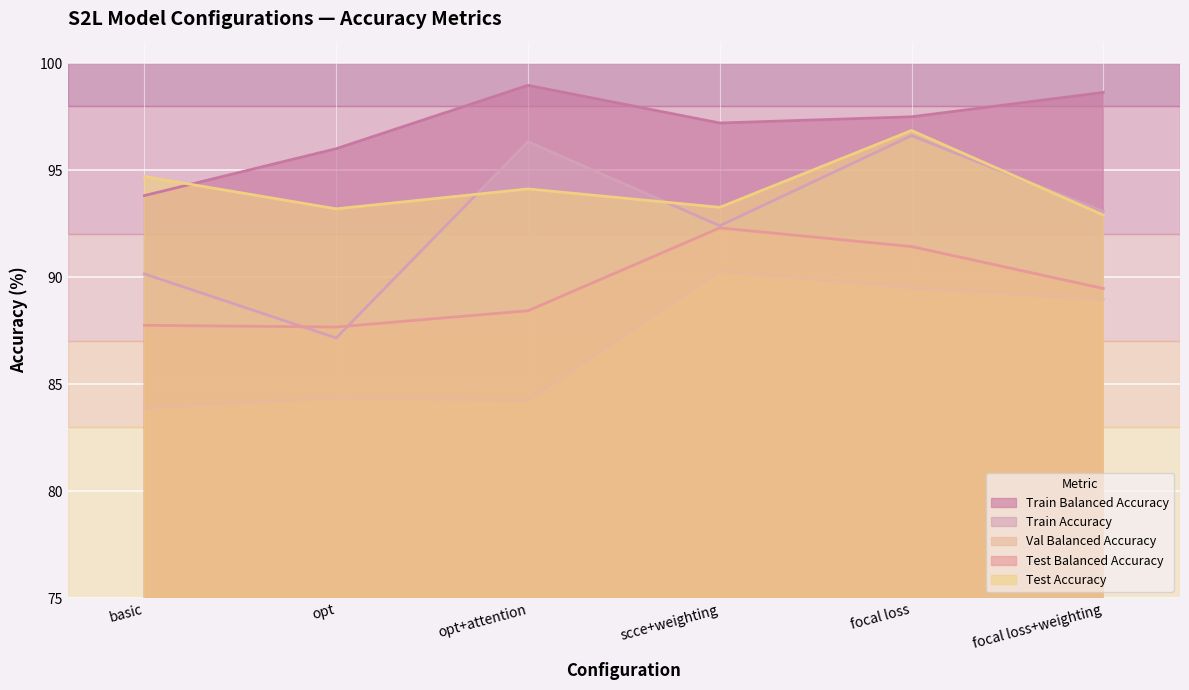

At which category is the sum across all series the highest?

focal loss